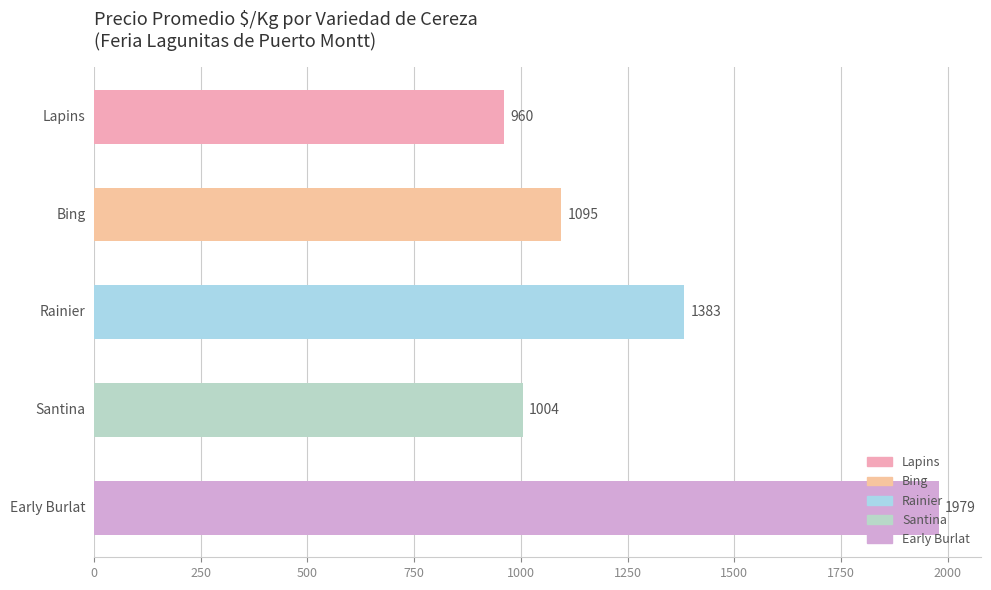

What is the minimum value shown in the chart?

960